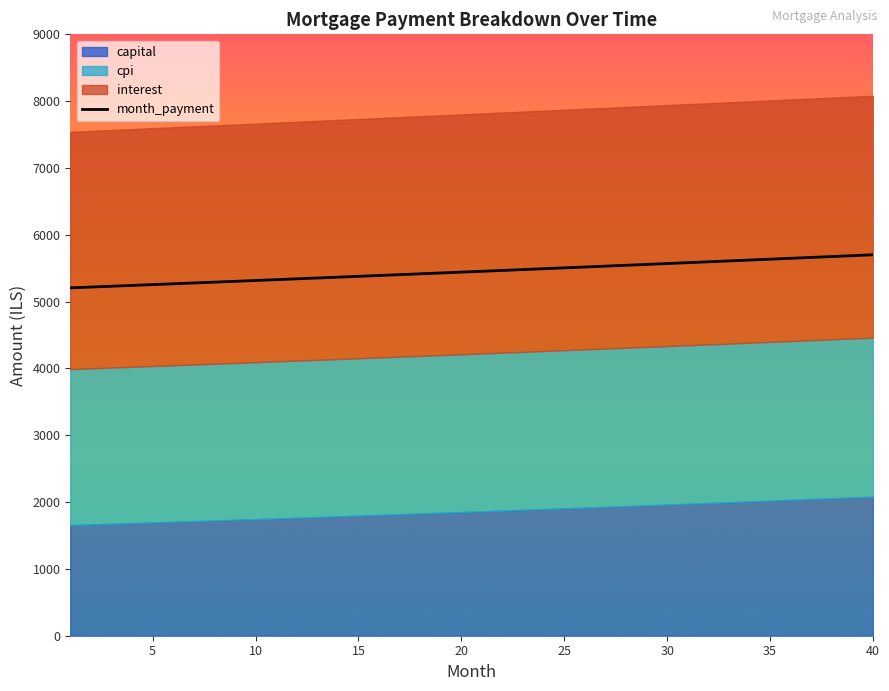

At which category is the sum across all series the highest?

40